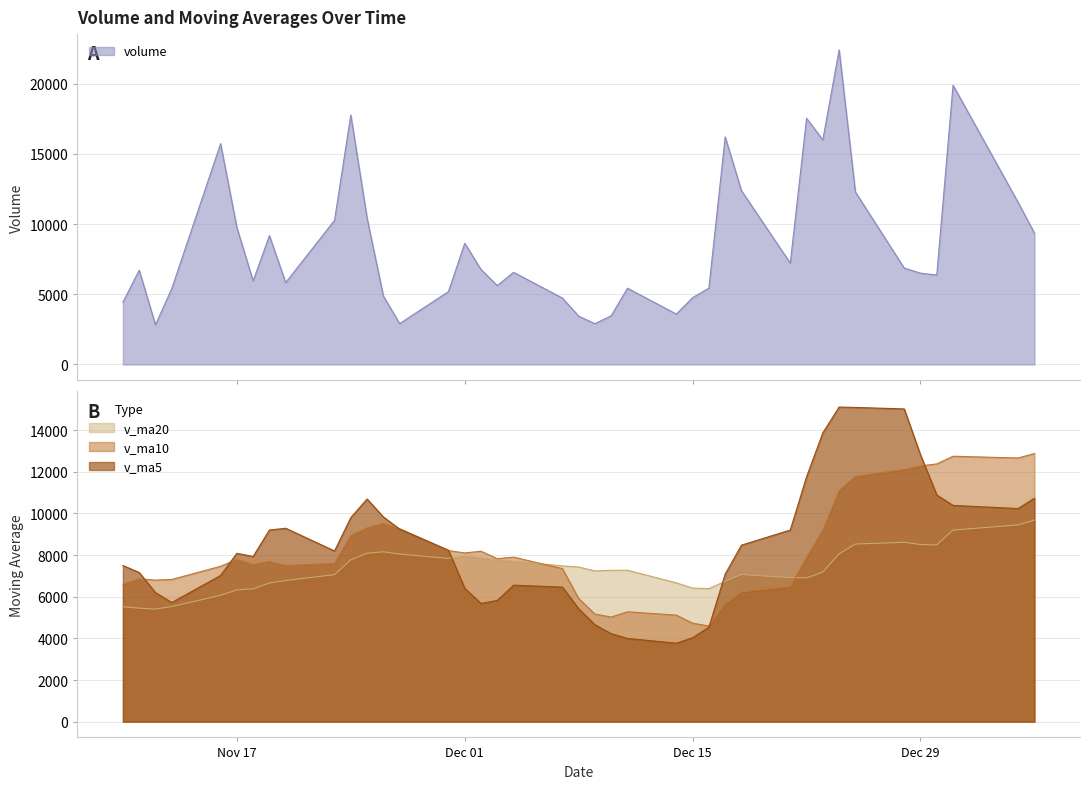

At how many categories does at least one series exceed 10149?

16